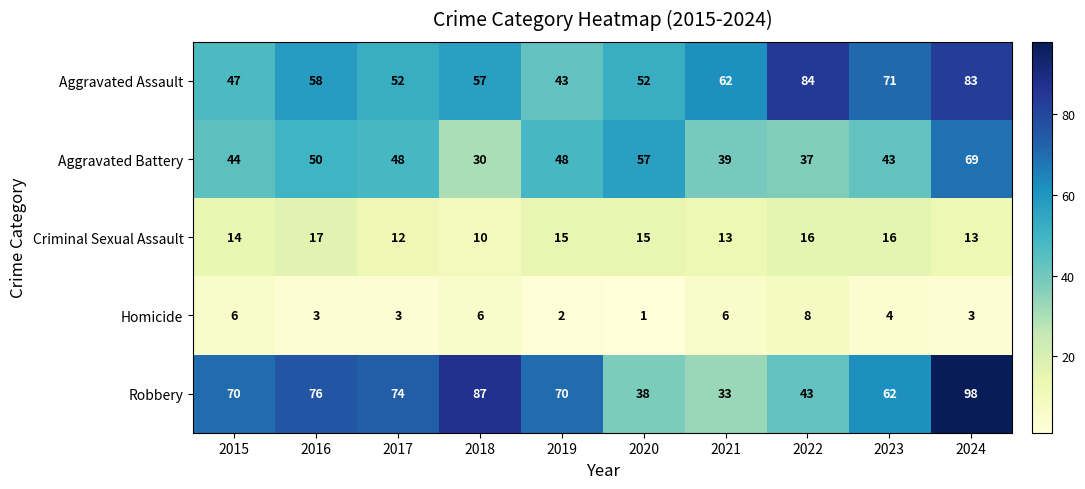

What is the difference between the maximum and minimum values in the Homicide series?

7